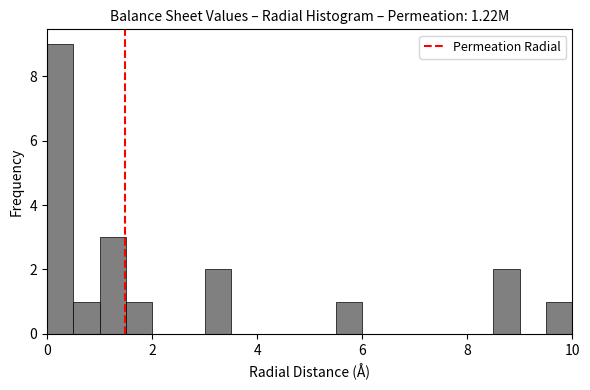

Around what value on the x-axis is the tallest bar? Give the approximate position of its centre, as read against the axis.

0.2